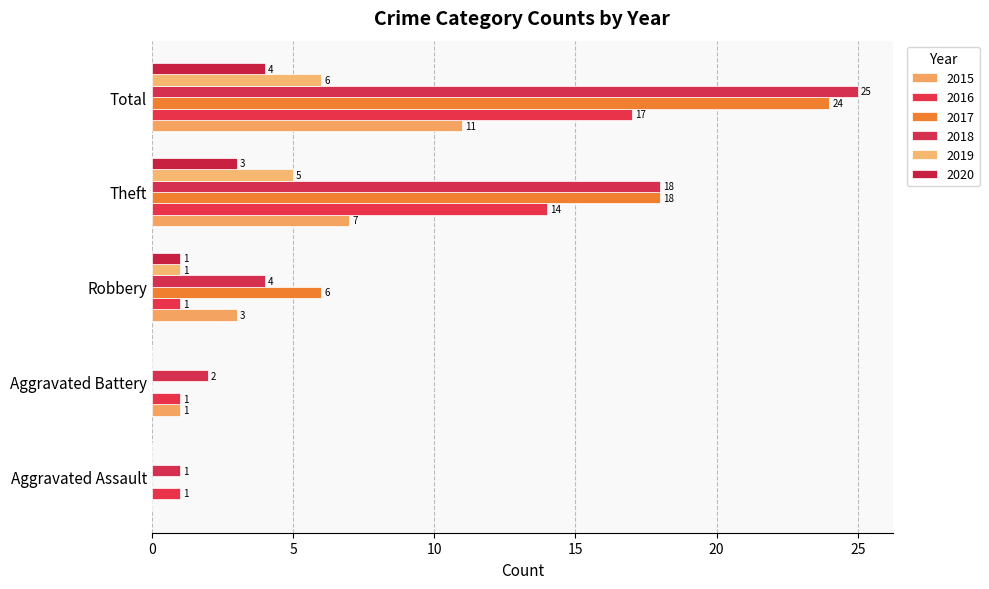

How many positive values does the 2019 series have?

3